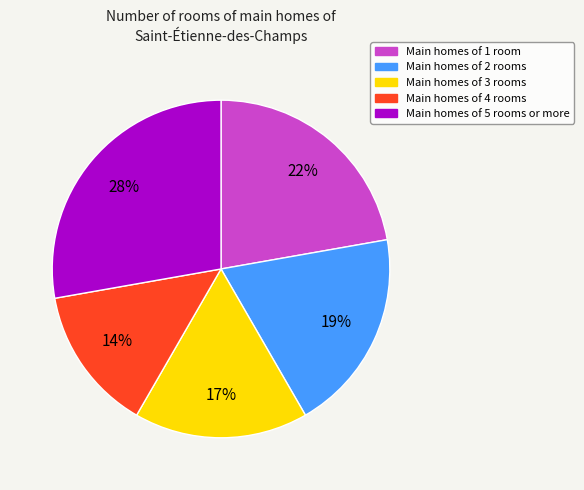

Is there a majority slice in this chart?

No